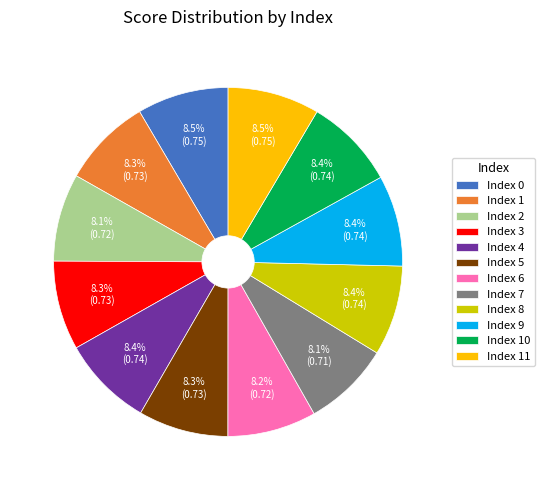

Count the number of slices in the pie.

12